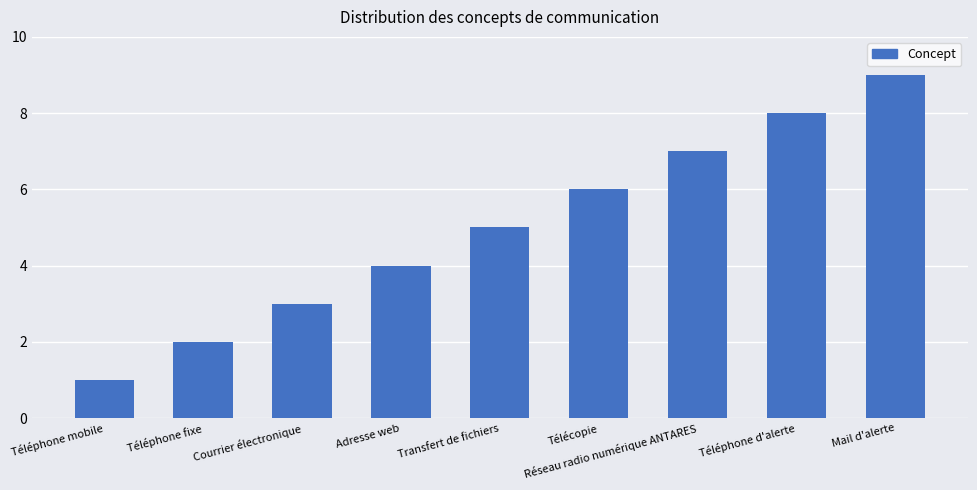

List the labels in order of value, largest first.

Mail d'alerte, Téléphone d'alerte, Réseau radio numérique ANTARES, Télécopie, Transfert de fichiers, Adresse web, Courrier électronique, Téléphone fixe, Téléphone mobile